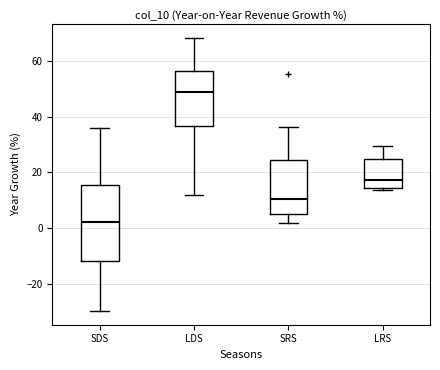

Which box has the highest median line?

LDS